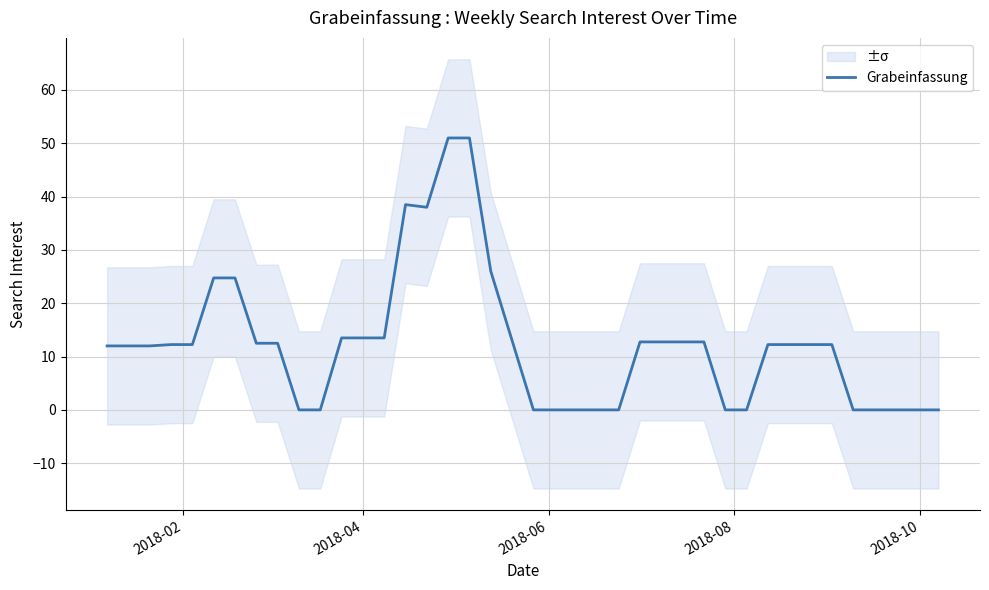

What is the value of the 26th point from the left?

12.8